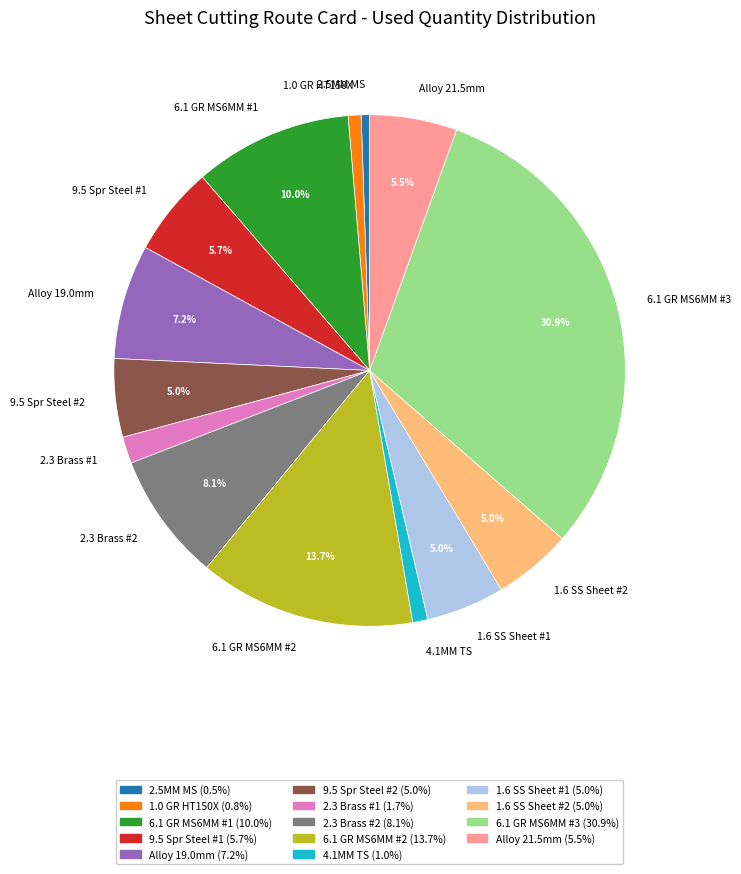

How many slices are in this pie chart?

14